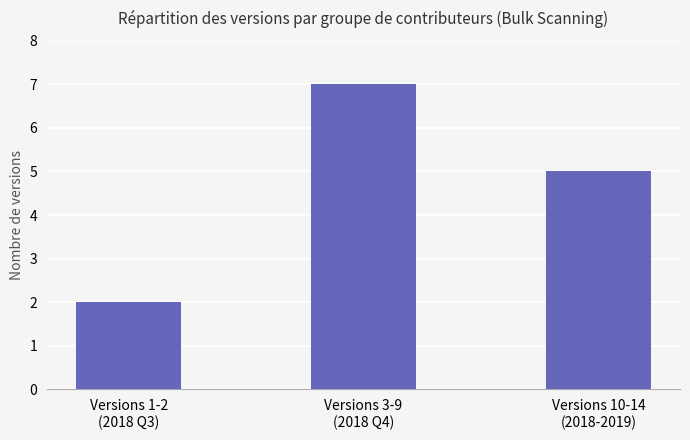

Rank the categories by value from highest to lowest.

Versions 3-9
(2018 Q4), Versions 10-14
(2018-2019), Versions 1-2
(2018 Q3)